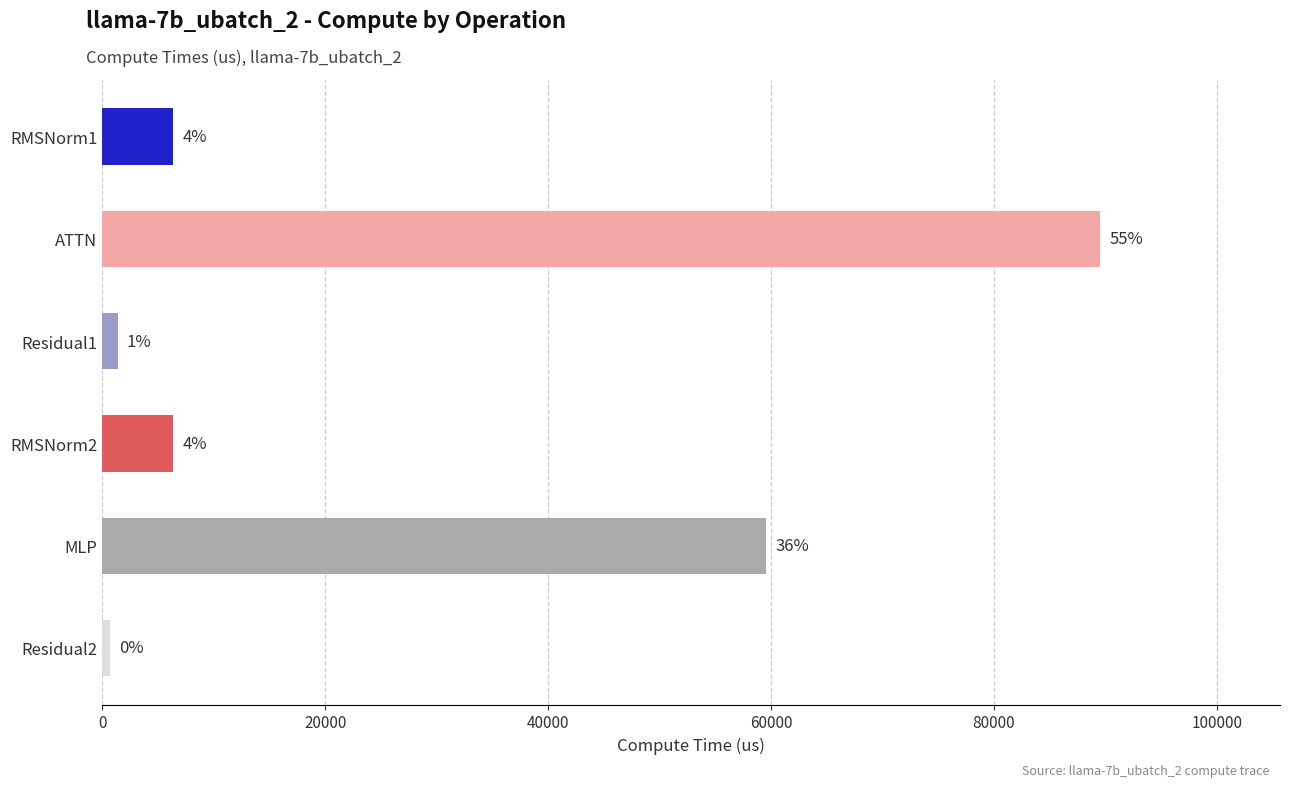

What is the difference between the second highest and minimum values?

58867.2